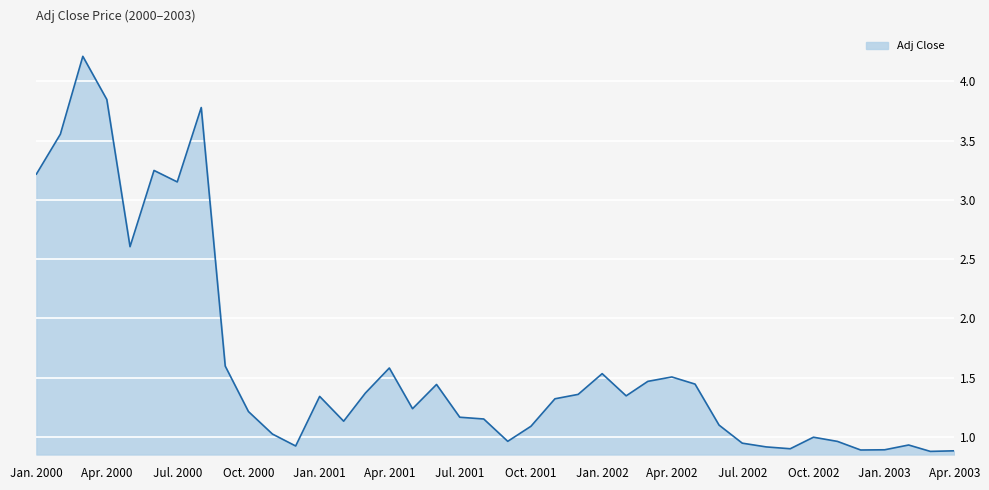

What is the difference between the maximum and minimum values?

3.3